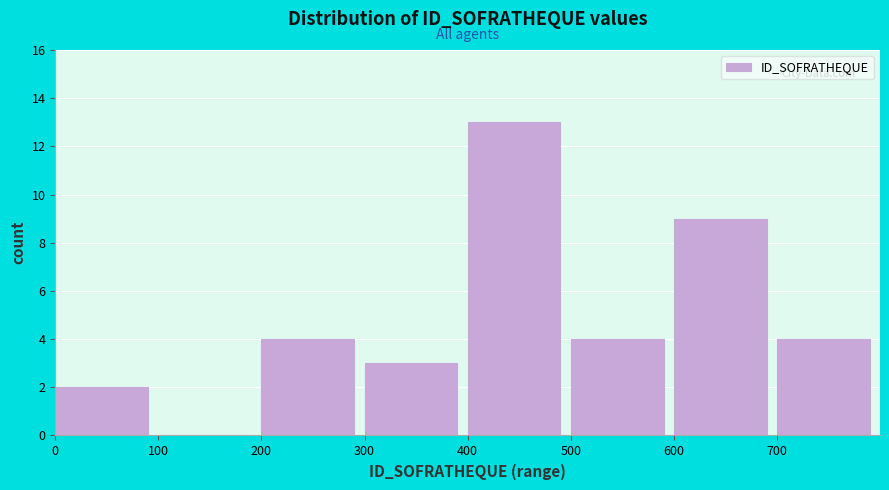

Reading left to right, list every bar in this chart as the range it spans on the x-axis followed by its height. The values are not printed on the chart, so give them approximately, as read against the axis.

0 to 100: 2
100 to 200: 0
200 to 300: 4
300 to 400: 3
400 to 500: 13
500 to 600: 4
600 to 700: 9
700 to 800: 4